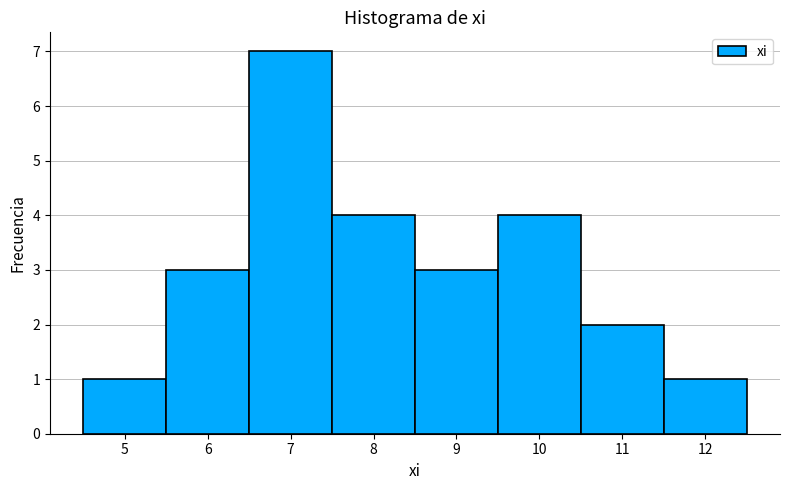

Reading left to right, list every bar in this chart as the range it spans on the x-axis followed by its height. The values are not printed on the chart, so give them approximately, as read against the axis.

4.5 to 5.5: 1
5.5 to 6.5: 3
6.5 to 7.5: 7
7.5 to 8.5: 4
8.5 to 9.5: 3
9.5 to 10.5: 4
10.5 to 11.5: 2
11.5 to 12.5: 1